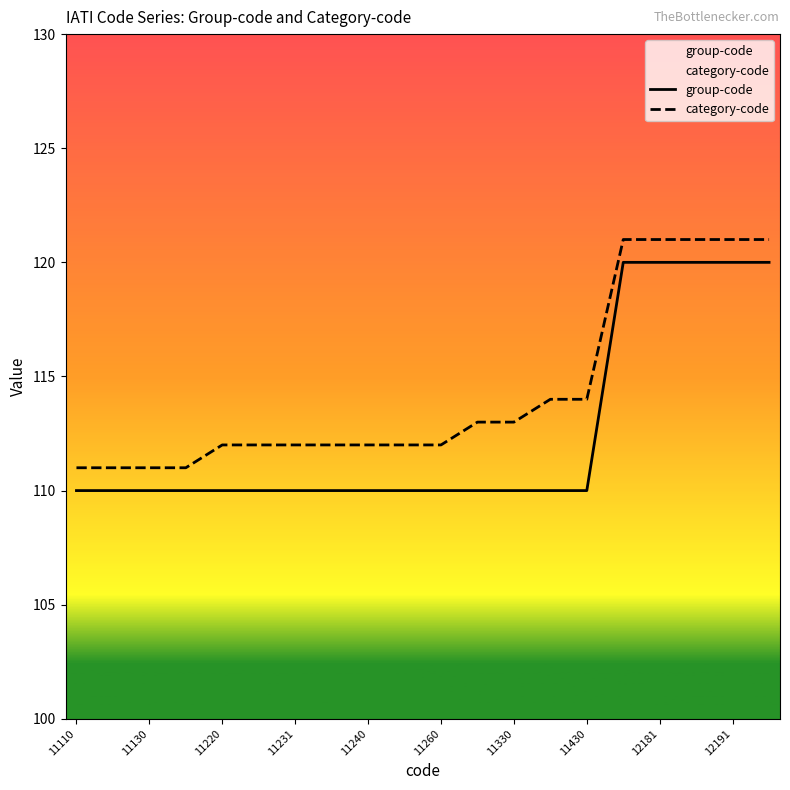

Reading left to right, what are all the values shown in this chart?

group-code: 110	110	110	110	110	110	110	110	110	110	110	110	110	110	110	120	120	120	120	120
category-code: 111	111	111	111	112	112	112	112	112	112	112	113	113	114	114	121	121	121	121	121